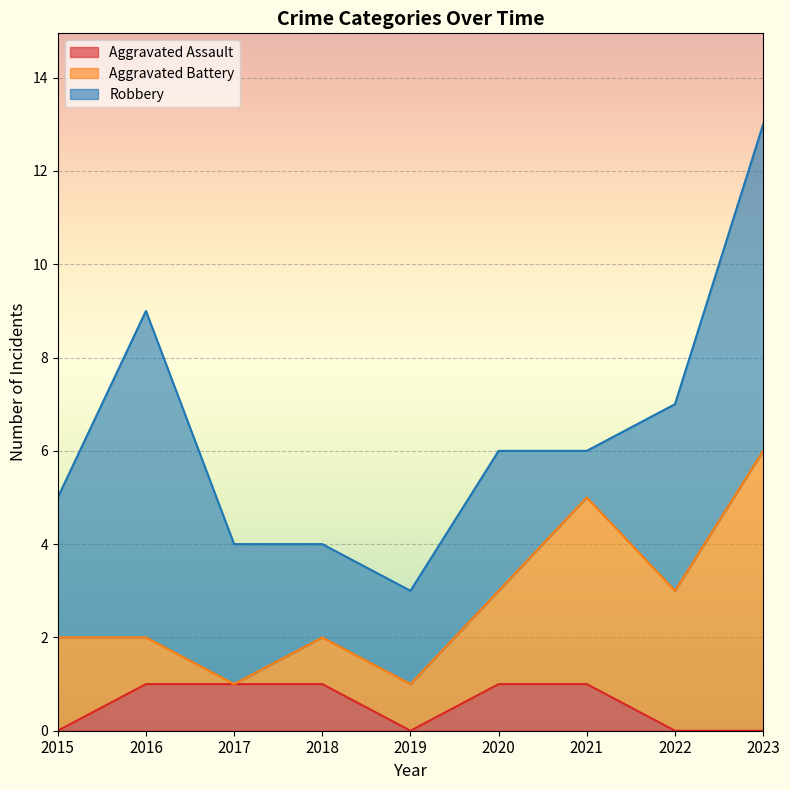

Where does the Robbery series first go above 3?

2016